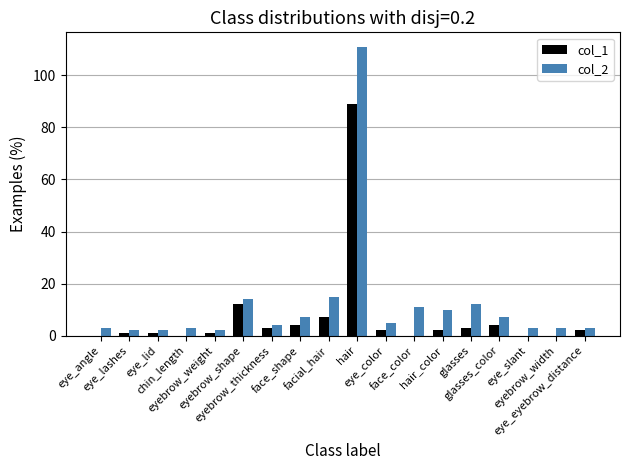

How many categories are shown in the chart?

18